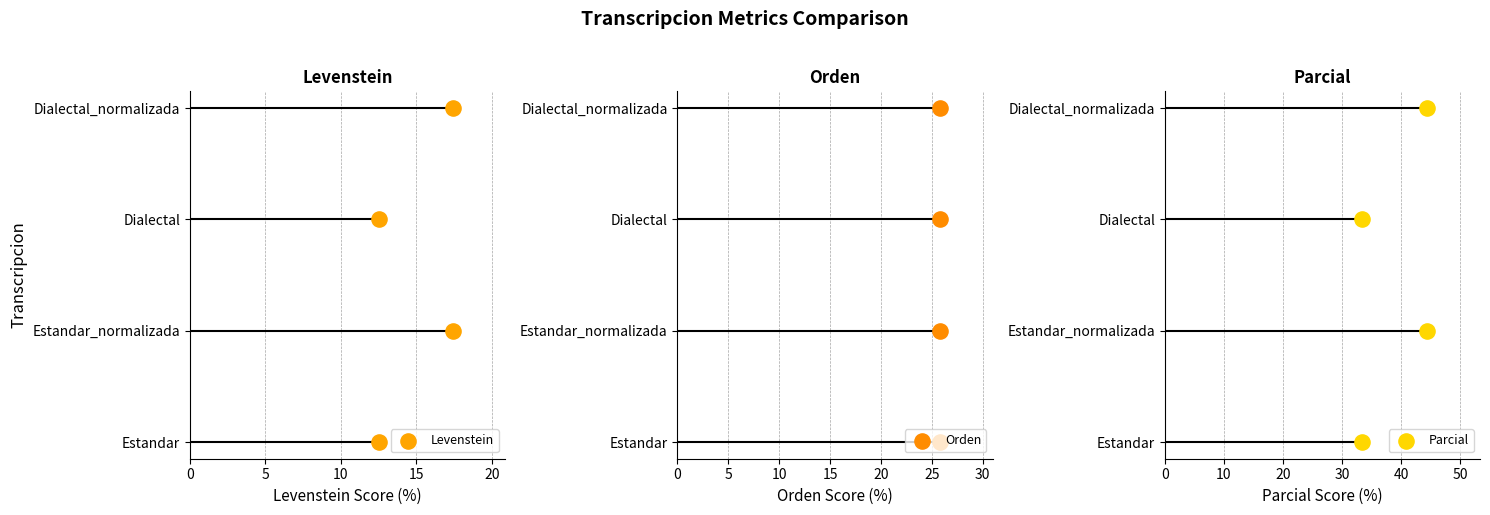

What are all the series names shown in the legend?

Levenstein, Orden, Parcial